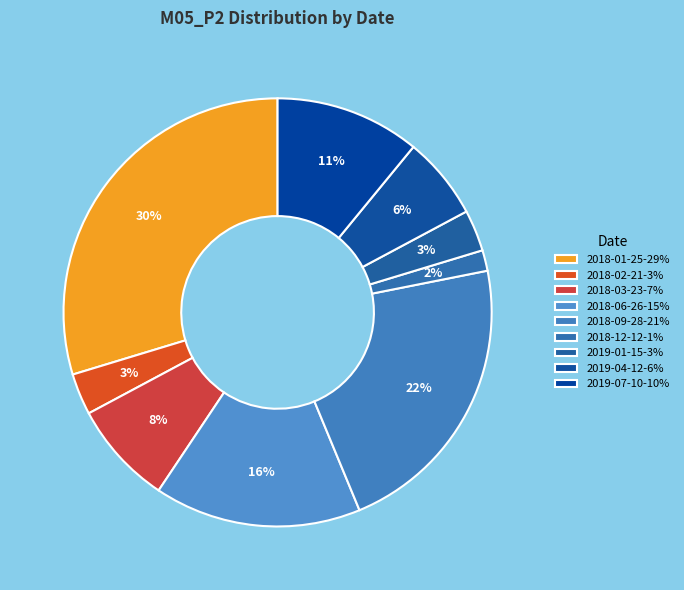

What is the smallest slice in the pie chart?

2018-12-12